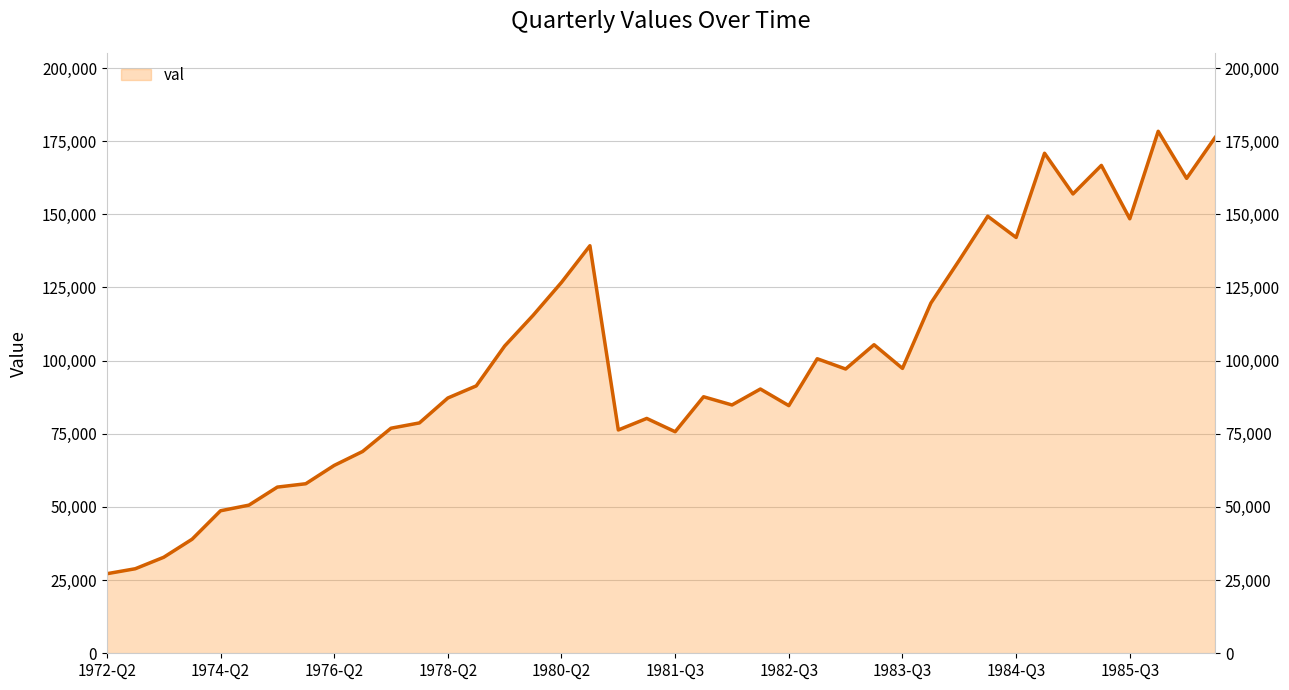

Reading right to left, extract all data points from this chart.

1986-Q2=176228.2	1986-Q1=162291.3	1985-Q4=178373.5	1985-Q3=148480.5	1985-Q2=166722.2	1985-Q1=156964.0	1984-Q4=170876.6	1984-Q3=142093.6	1984-Q2=149348.7	1984-Q1=134329.1	1983-Q4=119668.2	1983-Q3=97350.7	1983-Q2=105446.1	1983-Q1=97142.0	1982-Q4=100652.6	1982-Q3=84629.0	1982-Q2=90301.6	1982-Q1=84856.1	1981-Q4=87659.3	1981-Q3=75709.0	1981-Q2=80250.9	1981-Q1=76311.7	1980-Q4=139266.0	1980-Q2=126742.0	1979-Q4=115477.0	1979-Q2=105000.0	1978-Q4=91370.0	1978-Q2=87233.0	1977-Q4=78722.0	1977-Q2=76909.0	1976-Q4=68956.0	1976-Q2=64194.0	1975-Q4=57932.0	1975-Q2=56789.0	1974-Q4=50624.0	1974-Q2=48697.0	1973-Q4=38980.0	1973-Q2=32806.0	1972-Q4=28888.0	1972-Q2=27187.0